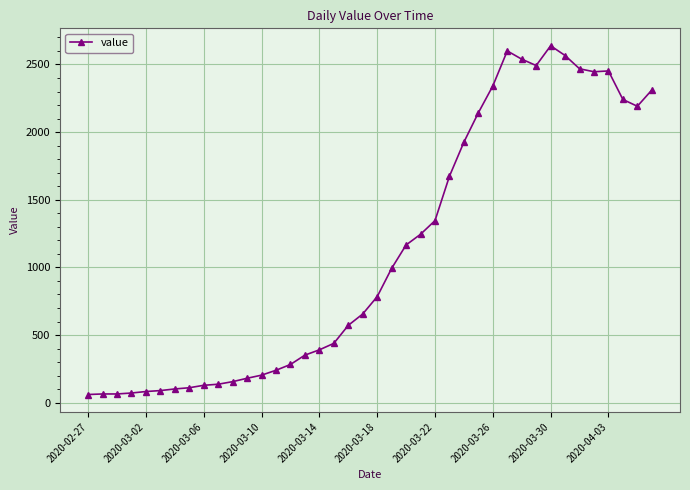

Does the chart display data point markers on the line(s)?

Yes